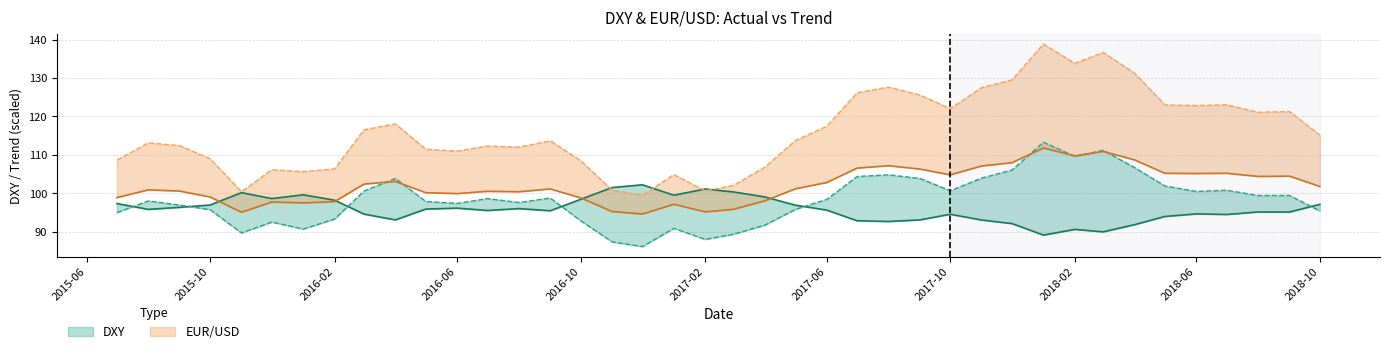

What is the minimum value for T_DXY?

86.1